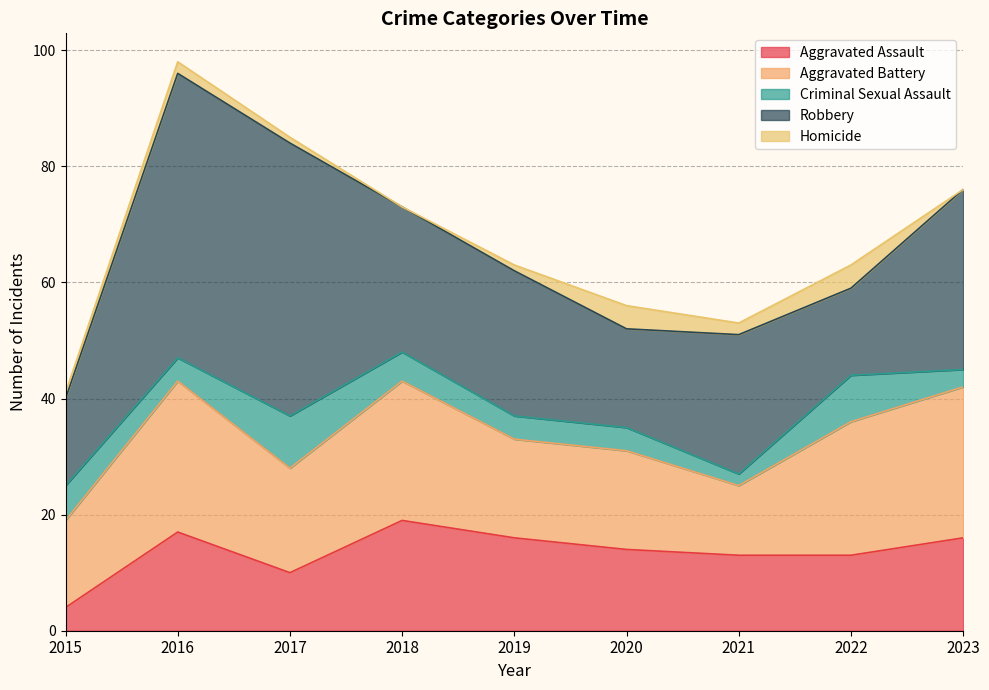

List the series in order of their peak value, highest first.

Robbery, Aggravated Battery, Aggravated Assault, Criminal Sexual Assault, Homicide